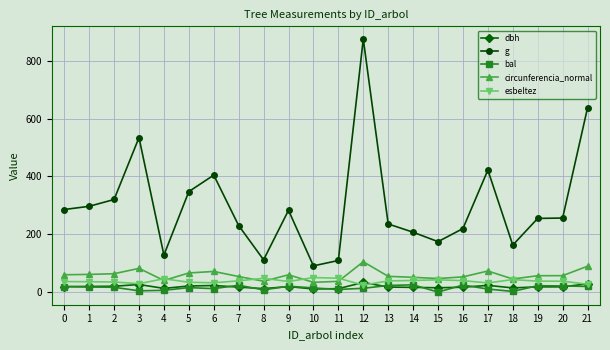

The value of circunferencia_normal at 17 is 72.8. True or false?

True